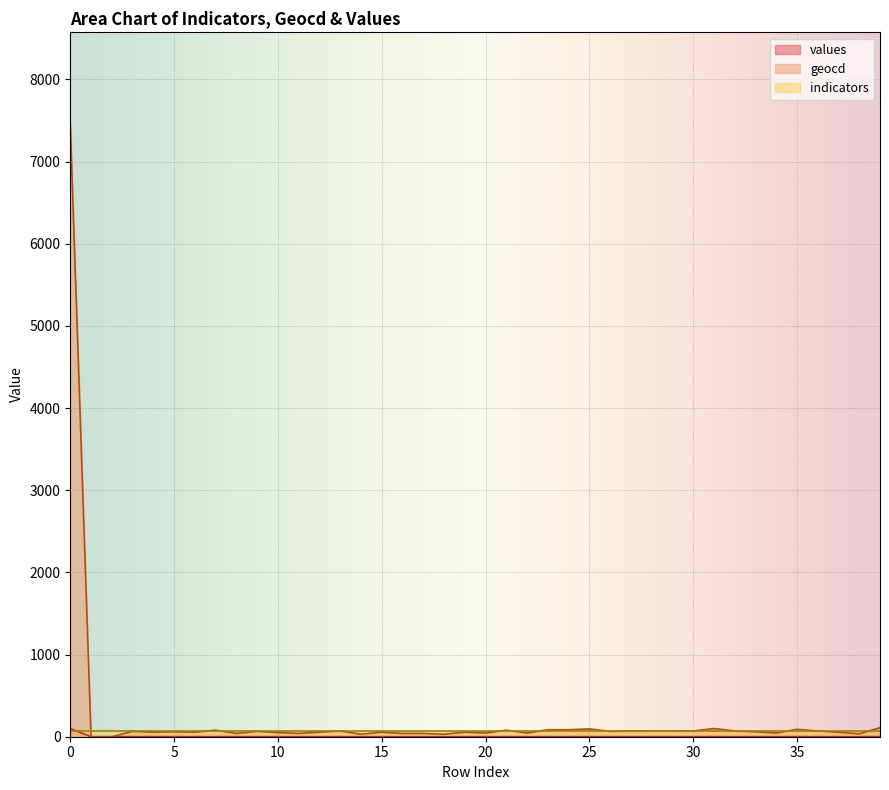

True or false: geocd and values cross at least once.

False